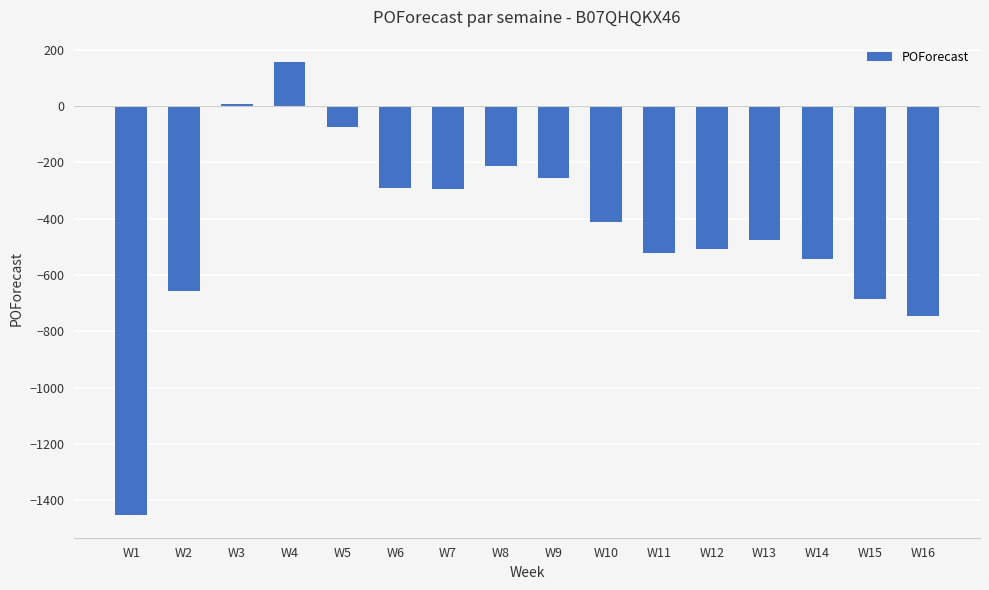

What is the sum of all values?

-6972